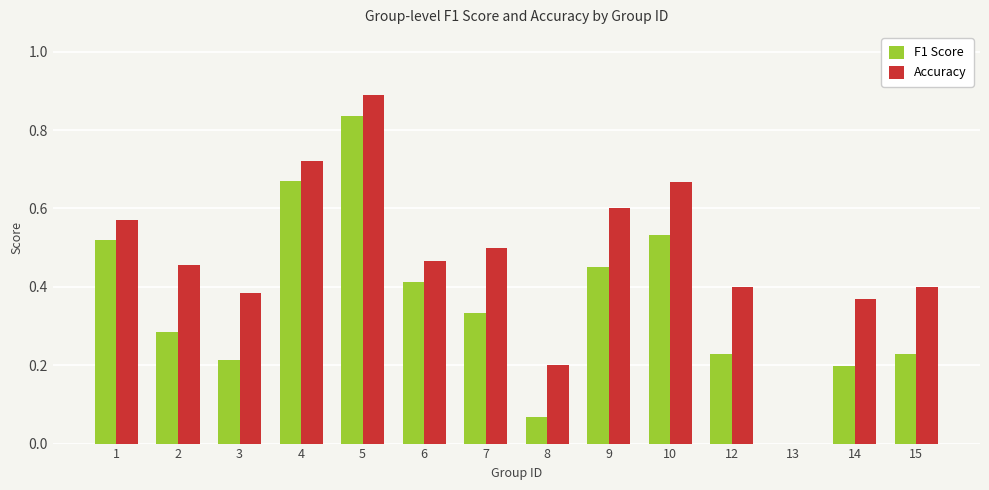

The F1 Score series shows 0.5 at 10. True or false?

True